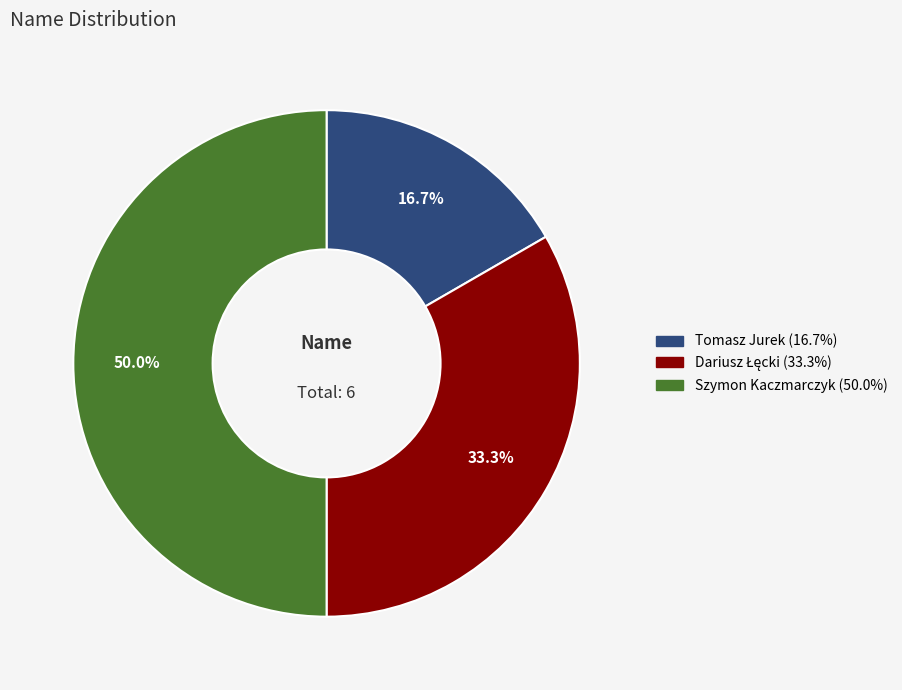

Is Tomasz Jurek the majority of the pie?

No